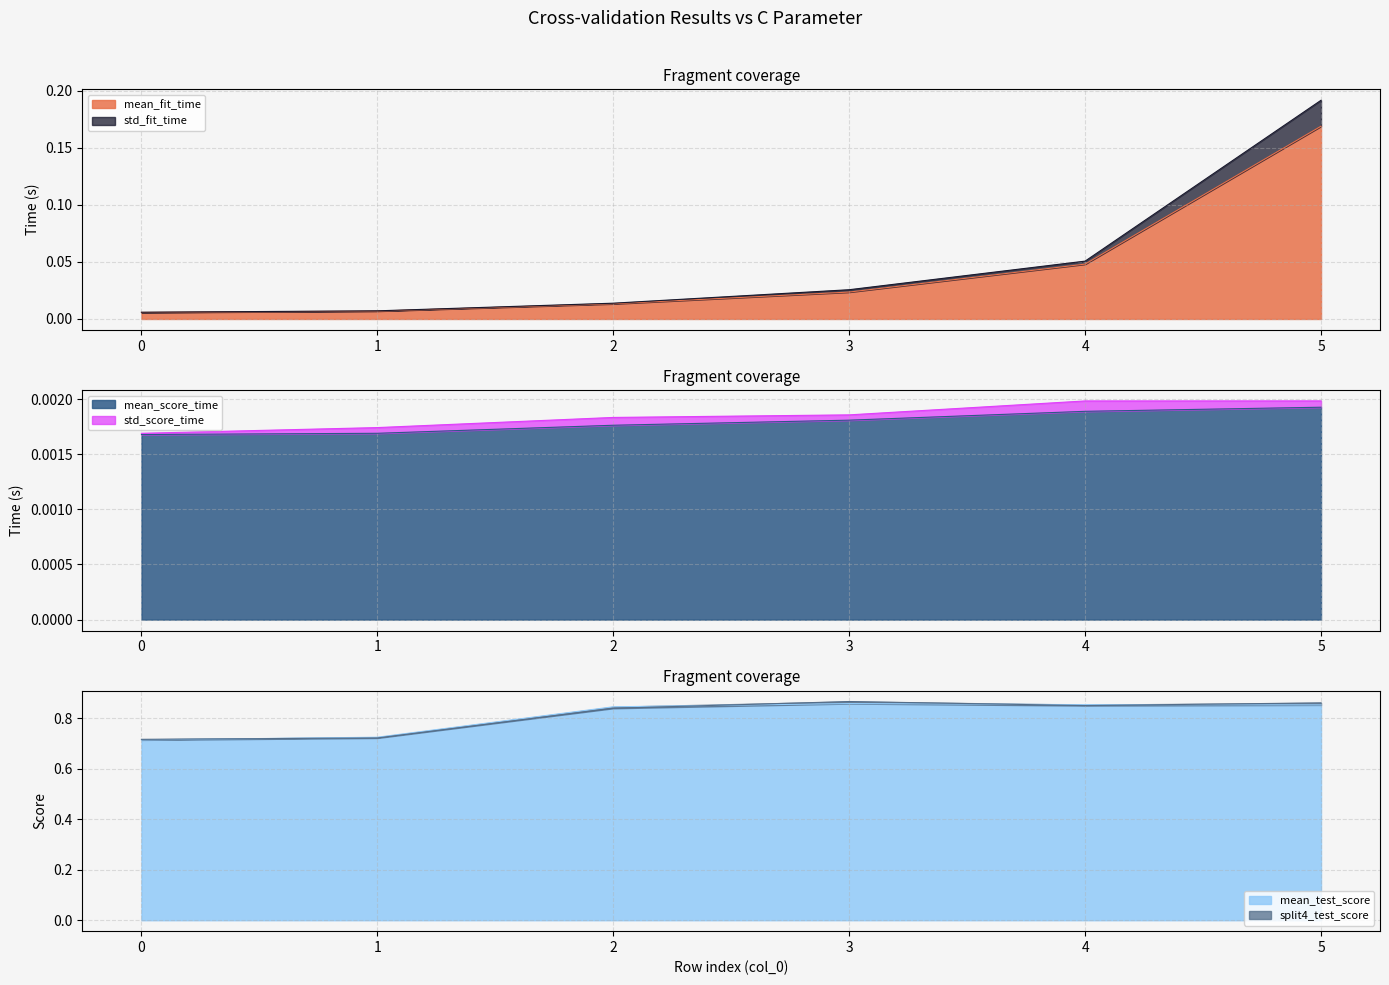

Which category has the highest value in the mean_fit_time series?

5